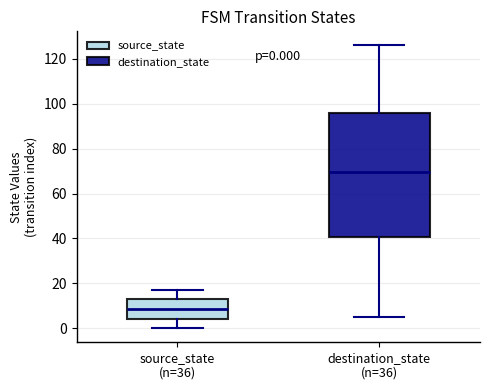

Comparing the boxes themselves (not the whiskers), which one is the tallest?

destination_state (n=36)